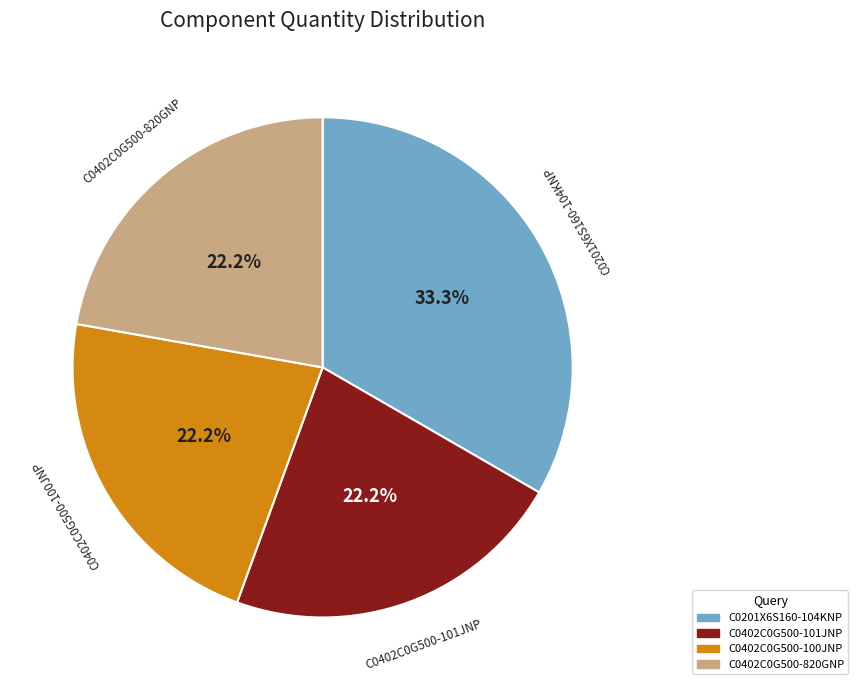

Is C0402C0G500-820GNP the majority of the pie?

No